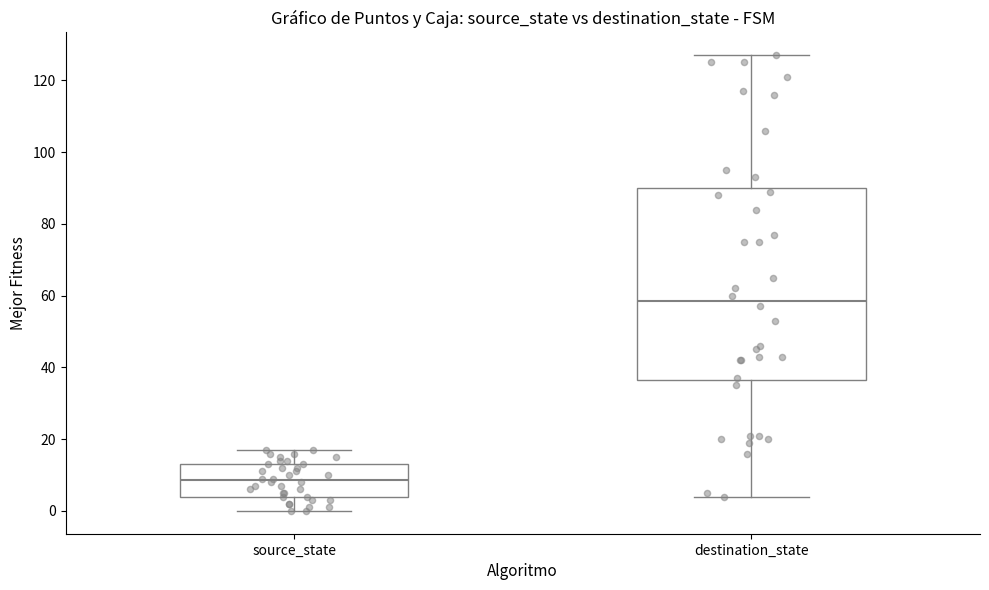

Which box has the lowest median line?

source_state